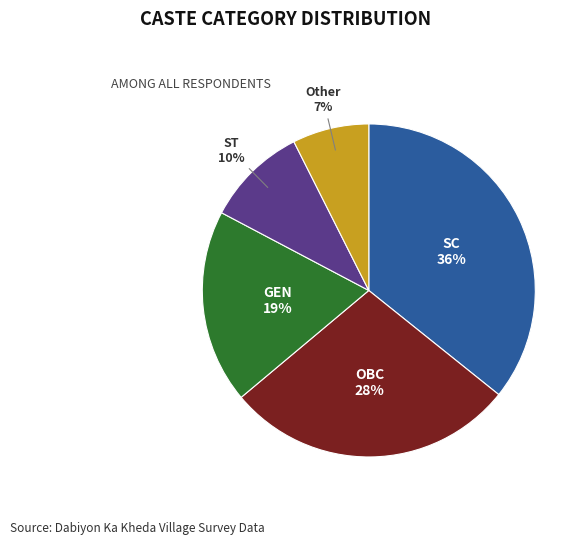

How many segments does this pie chart have?

5